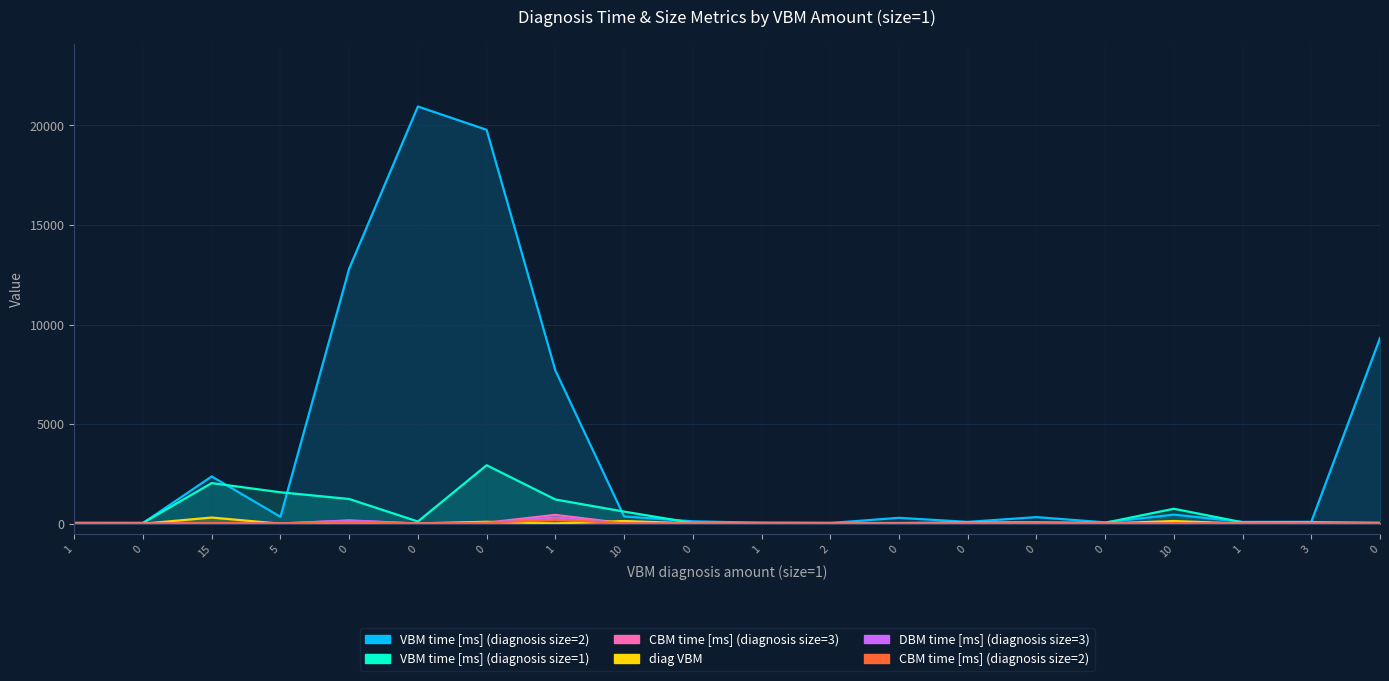

Which series has the largest range (max minus min)?

VBM time [ms] (diagnosis size=2)